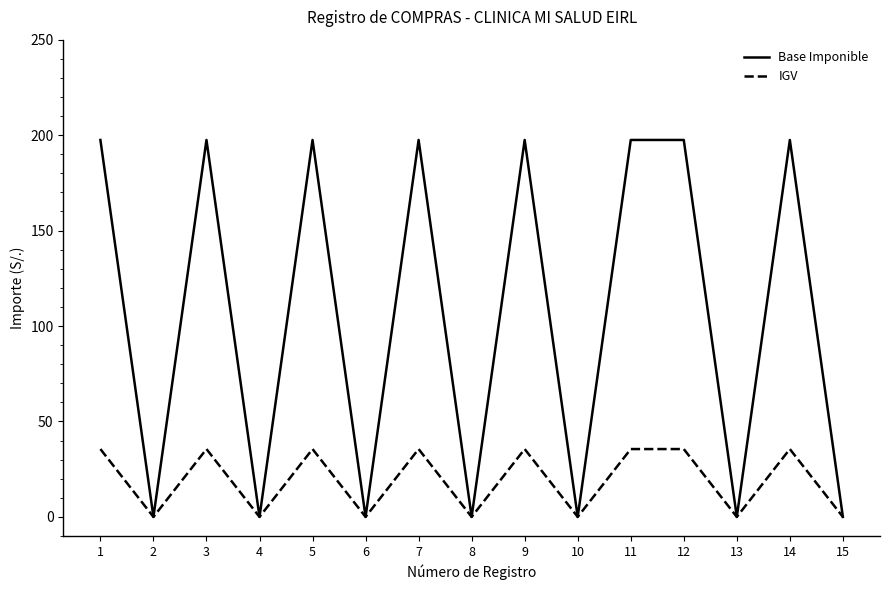

The Base Imponible series shows 128.6 at 3. True or false?

False